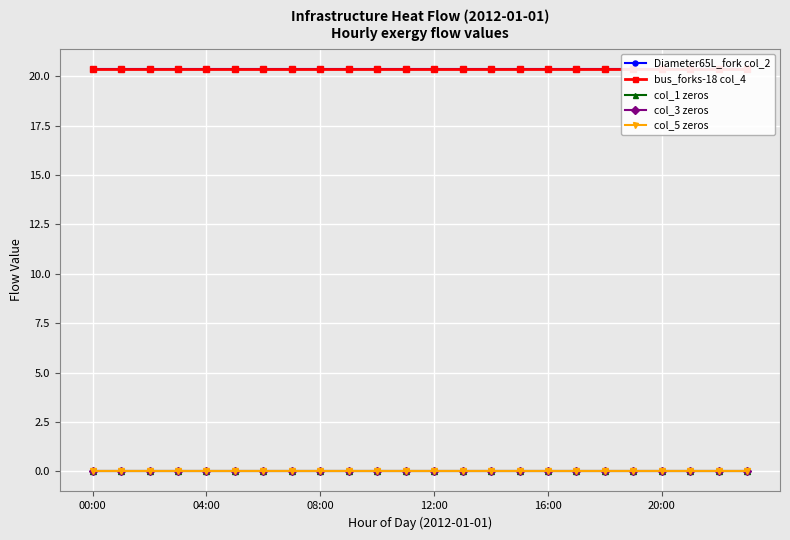

What is the greatest value displayed?

20.4